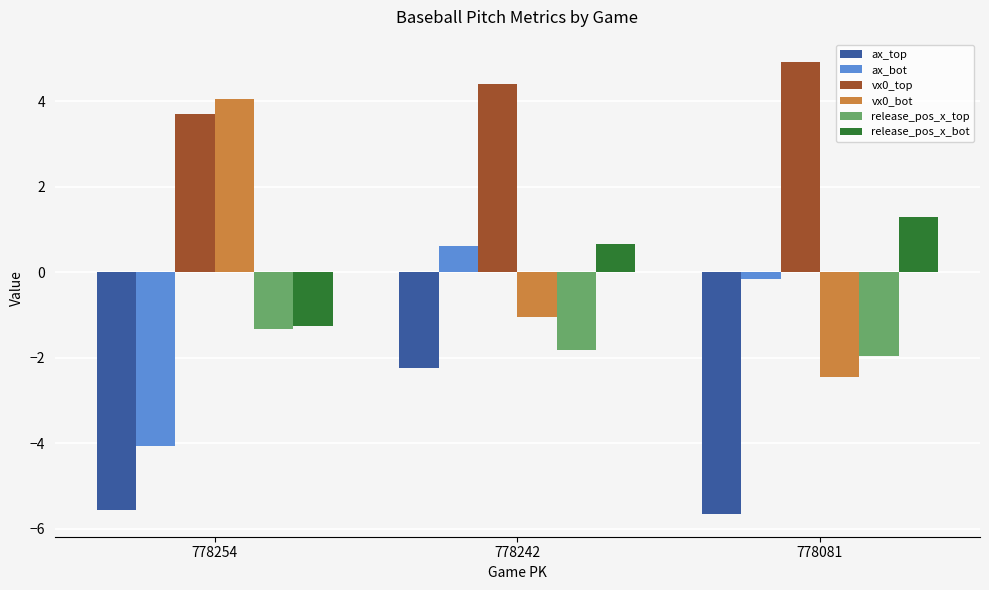

What is the value of the ax_bot bar at the 1st from the left?

-4.1